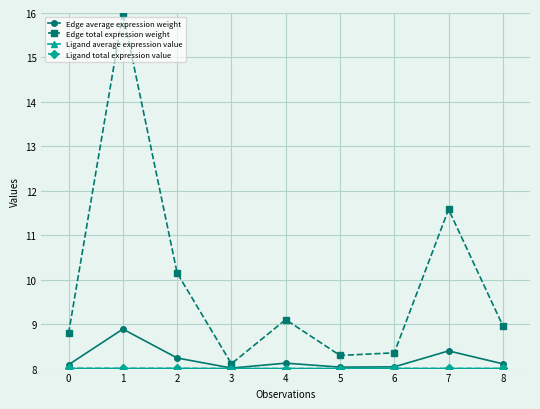

True or false: Edge average expression weight has more than 2 points higher than both neighbors.

True